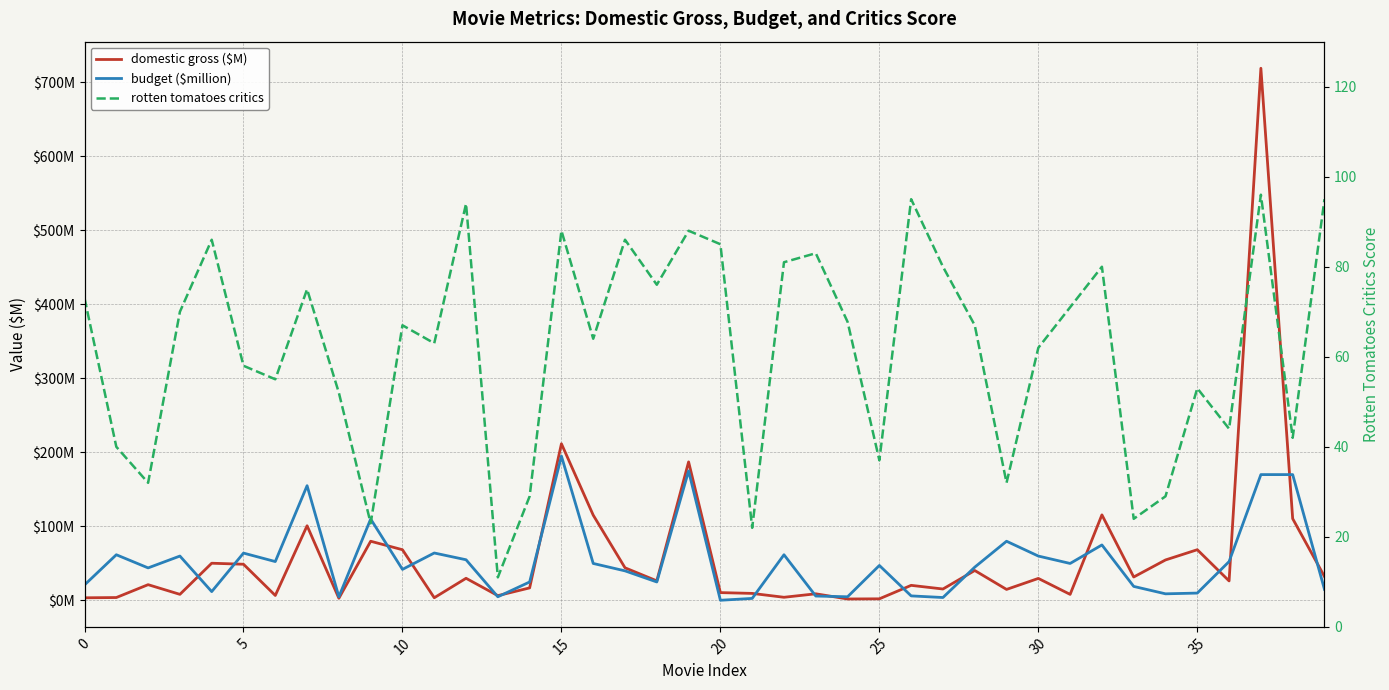

What is the average value of the domestic gross ($M) series?

59.1